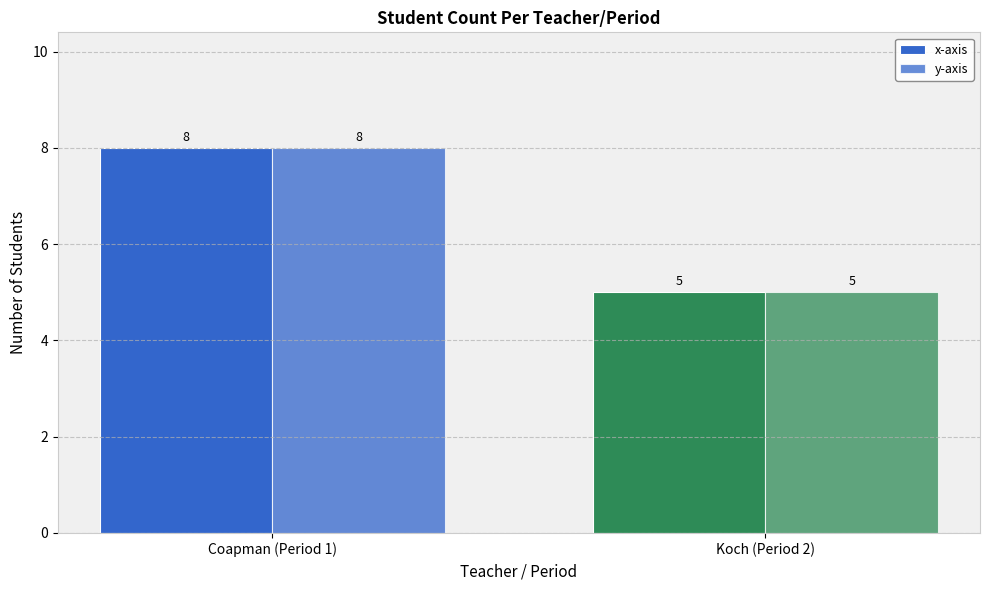

What is the label of the 1st bar from the right?

Koch (Period 2)